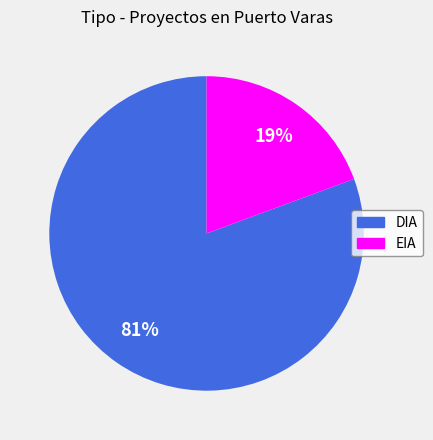

Does EIA account for over 50% of the chart?

No